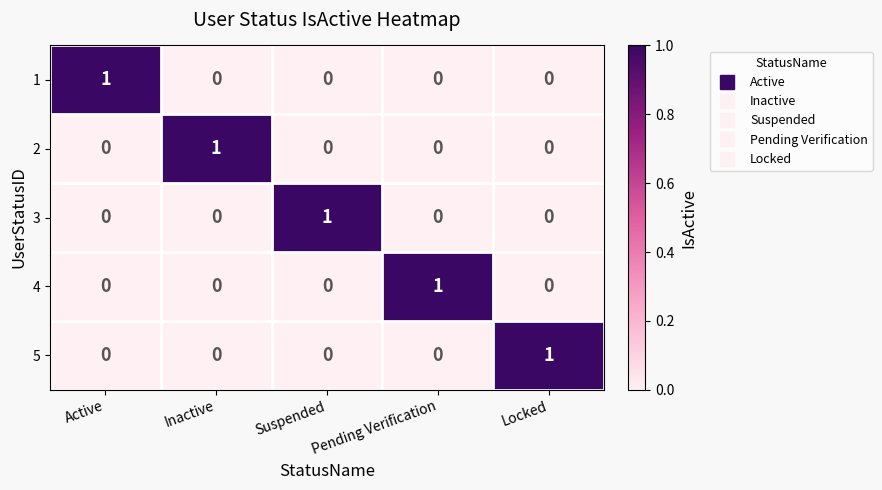

At how many categories does at least one series exceed 0?

5